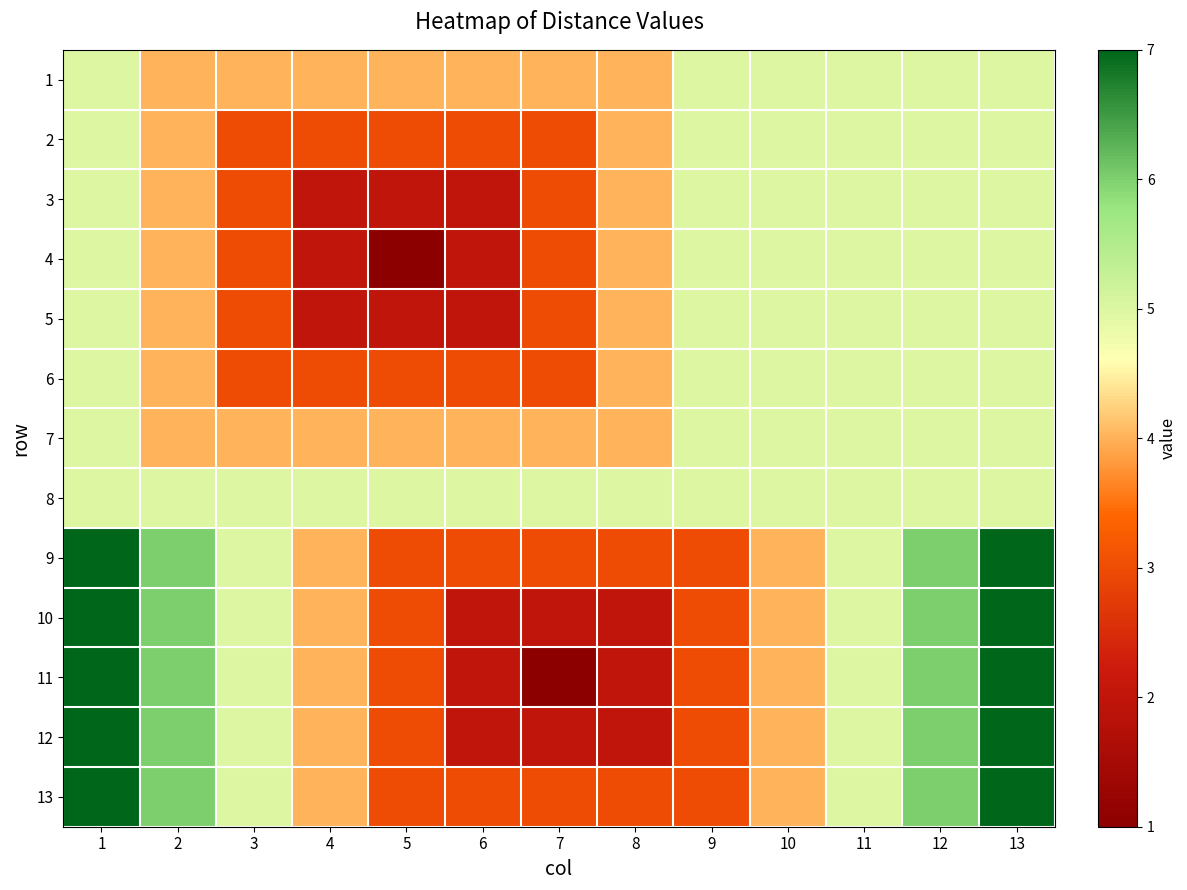

Reading left to right, extract all data points from this chart.

1: 1=5	2=4	3=4	4=4	5=4	6=4	7=4	8=4	9=5	10=5	11=5	12=5	13=5
2: 1=5	2=4	3=3	4=3	5=3	6=3	7=3	8=4	9=5	10=5	11=5	12=5	13=5
3: 1=5	2=4	3=3	4=2	5=2	6=2	7=3	8=4	9=5	10=5	11=5	12=5	13=5
4: 1=5	2=4	3=3	4=2	5=1	6=2	7=3	8=4	9=5	10=5	11=5	12=5	13=5
5: 1=5	2=4	3=3	4=2	5=2	6=2	7=3	8=4	9=5	10=5	11=5	12=5	13=5
6: 1=5	2=4	3=3	4=3	5=3	6=3	7=3	8=4	9=5	10=5	11=5	12=5	13=5
7: 1=5	2=4	3=4	4=4	5=4	6=4	7=4	8=4	9=5	10=5	11=5	12=5	13=5
8: 1=5	2=5	3=5	4=5	5=5	6=5	7=5	8=5	9=5	10=5	11=5	12=5	13=5
9: 1=7	2=6	3=5	4=4	5=3	6=3	7=3	8=3	9=3	10=4	11=5	12=6	13=7
10: 1=7	2=6	3=5	4=4	5=3	6=2	7=2	8=2	9=3	10=4	11=5	12=6	13=7
11: 1=7	2=6	3=5	4=4	5=3	6=2	7=1	8=2	9=3	10=4	11=5	12=6	13=7
12: 1=7	2=6	3=5	4=4	5=3	6=2	7=2	8=2	9=3	10=4	11=5	12=6	13=7
13: 1=7	2=6	3=5	4=4	5=3	6=3	7=3	8=3	9=3	10=4	11=5	12=6	13=7